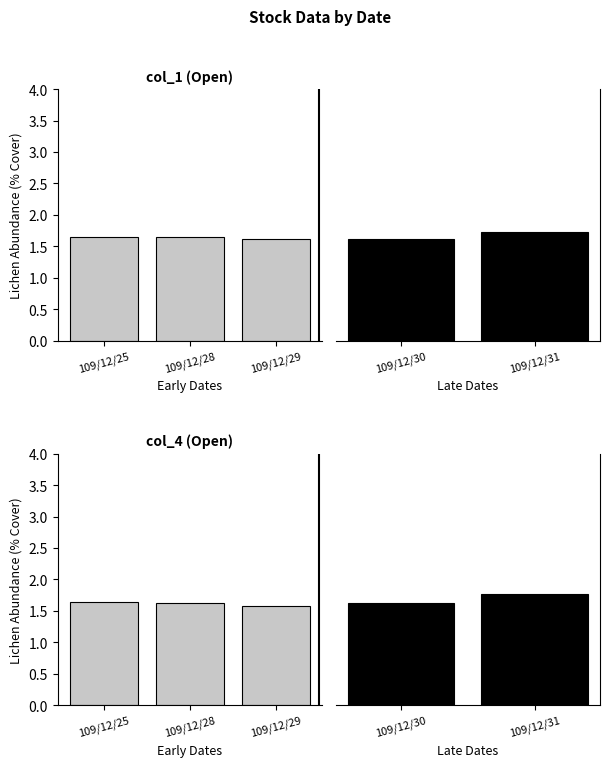

True or false: col_4 has a value of 3.1 at 109/12/31.

False